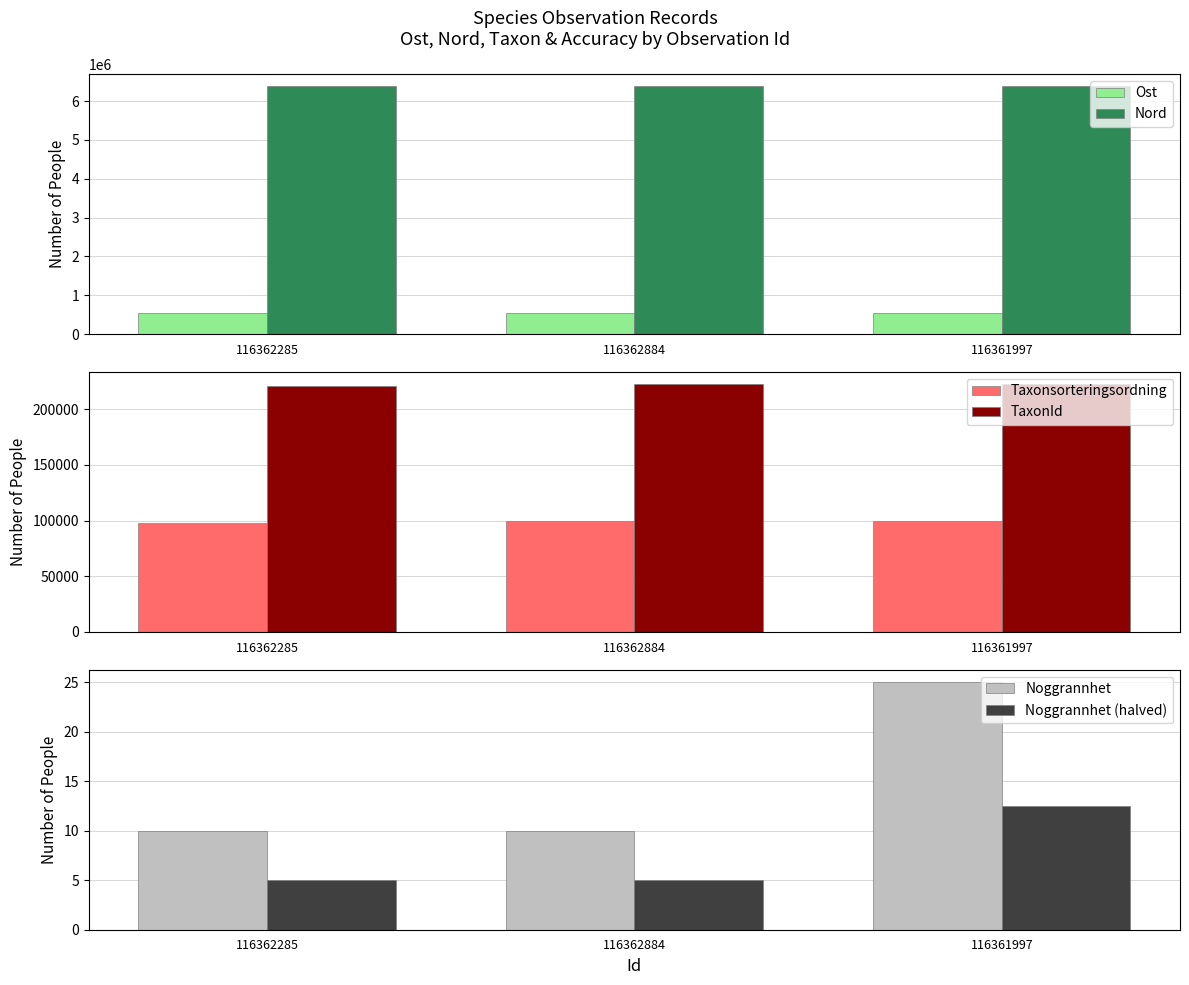

At 116362285, list the series in order from largest to smallest.

Nord, Ost, TaxonId, Taxonsorteringsordning, Noggrannhet, Noggrannhet (halved)